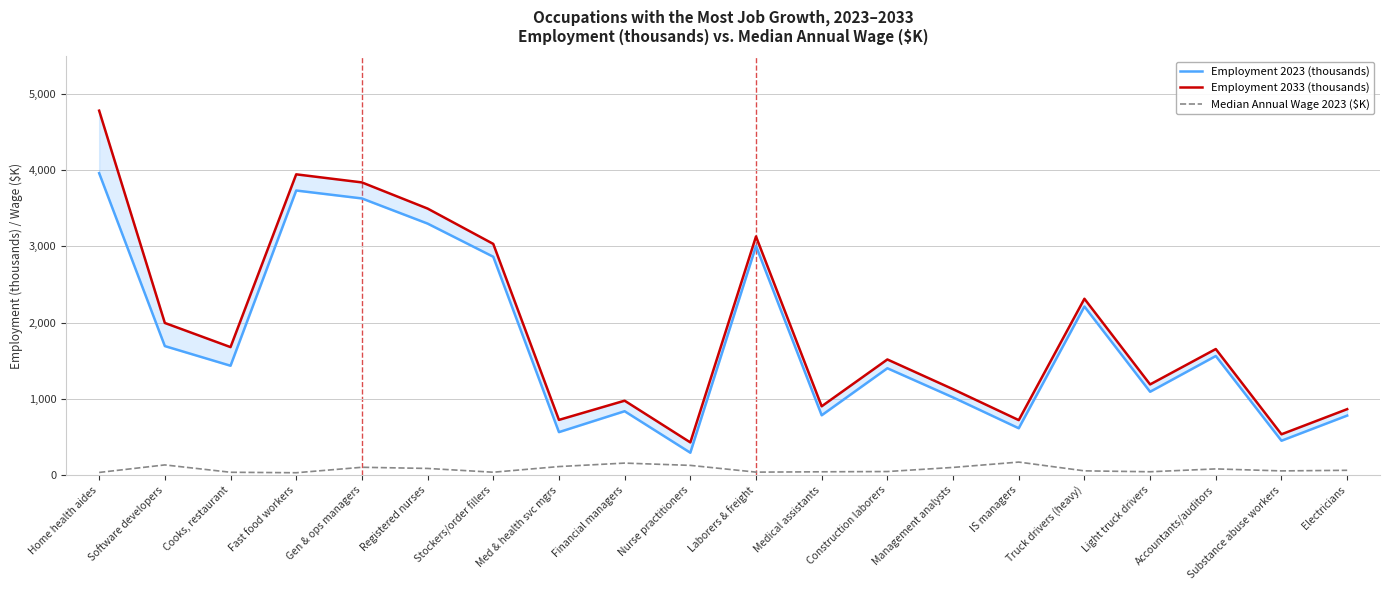

What is the sum of all Median Annual Wage 2023 ($K) values?

1533.8